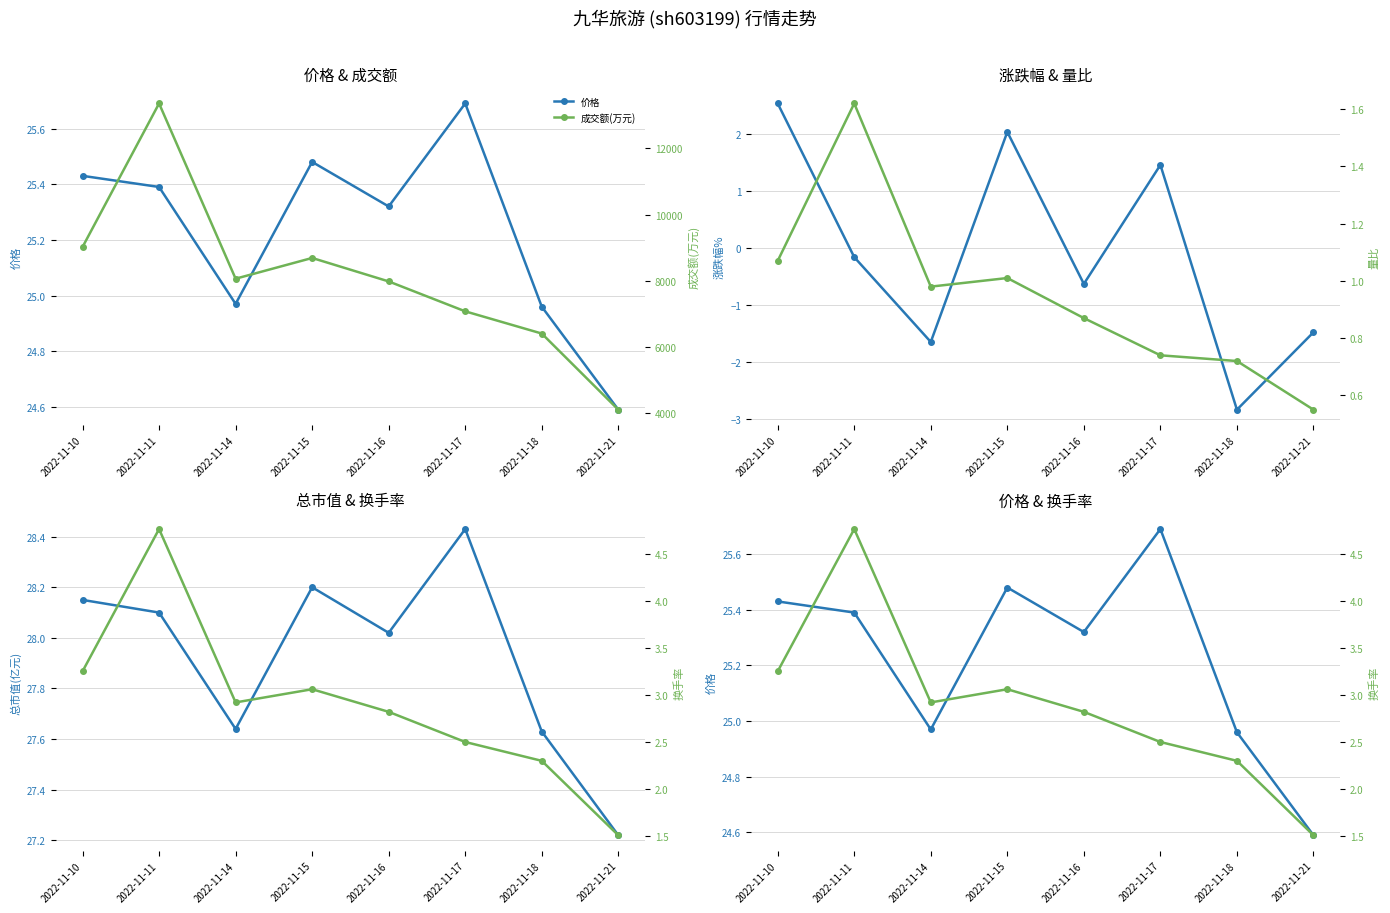

What is the spread (max minus min) of values at 2022-11-15?

8691.0